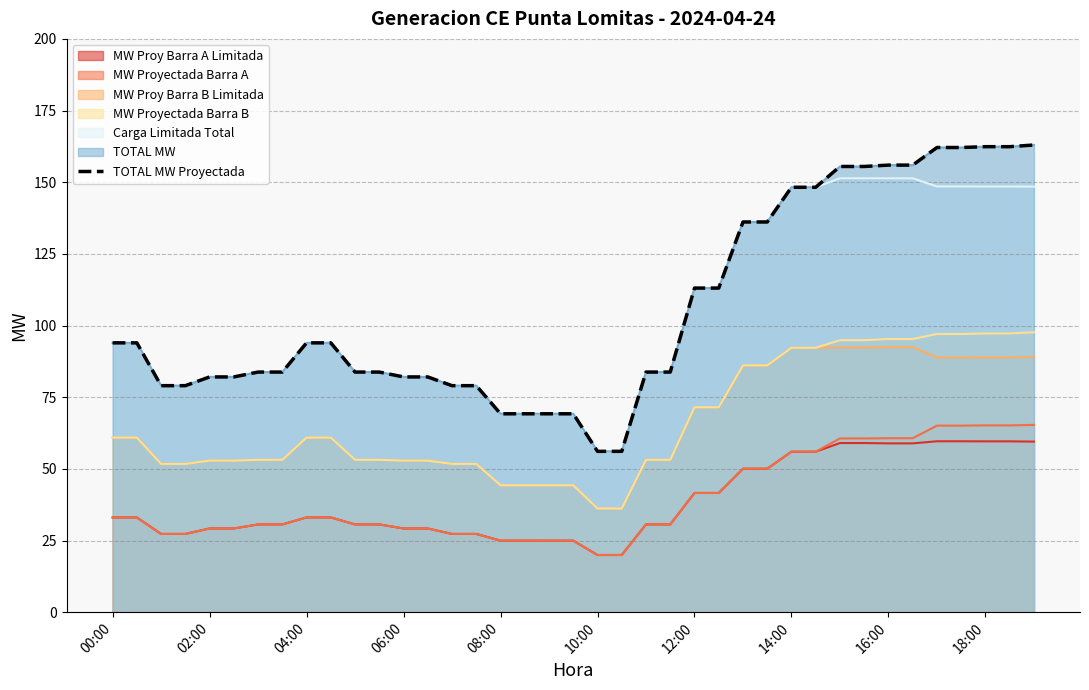

Is it true that the value at 17 is 69.2?

True